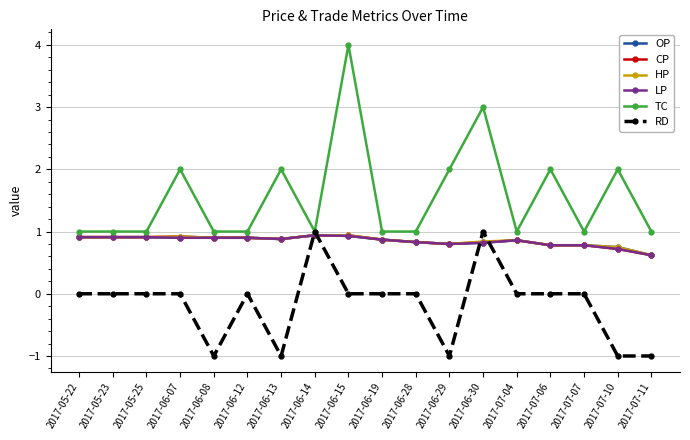

The CP series shows 1.6 at 2017-06-14. True or false?

False